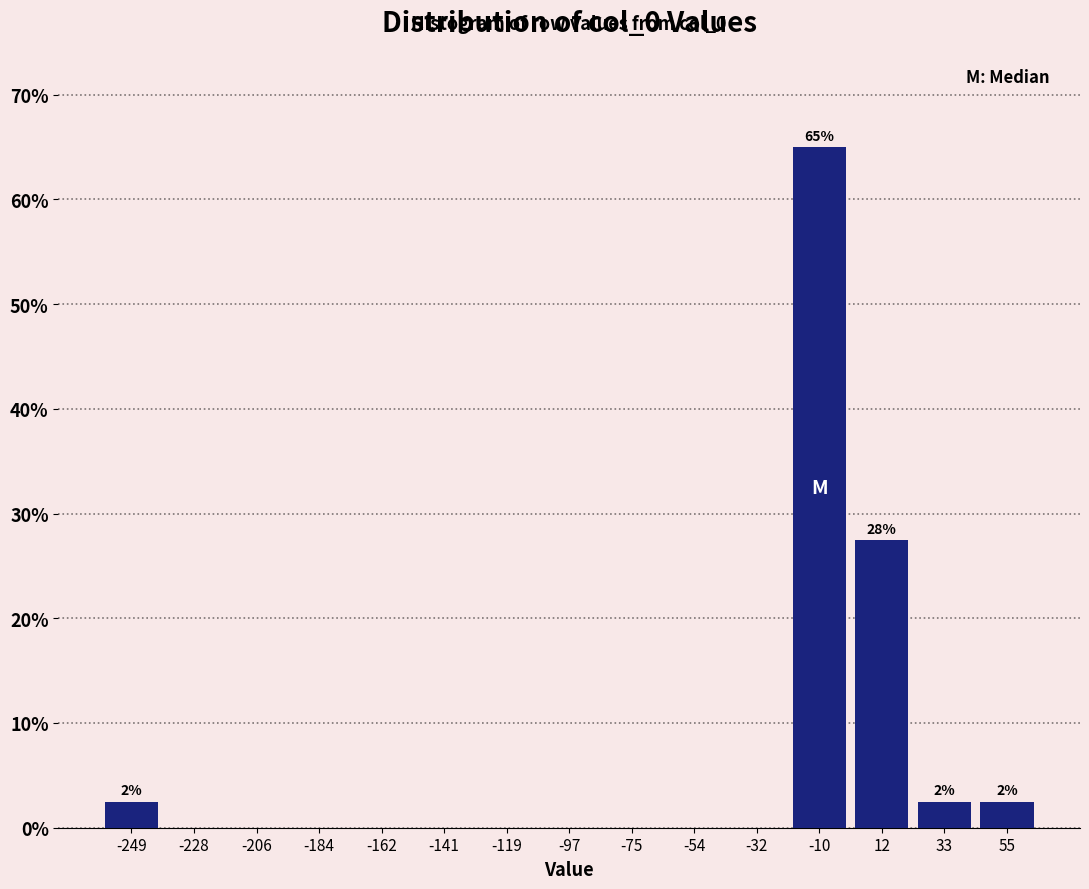

Over which range of the x-axis is the bar tallest?

-20 to 0